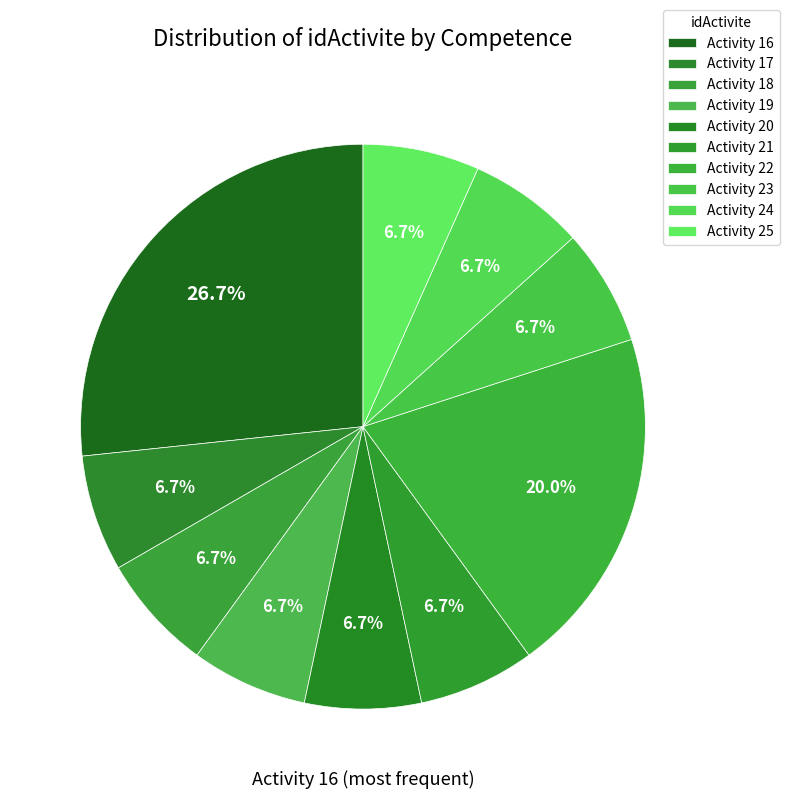

Does any single category account for the majority?

No